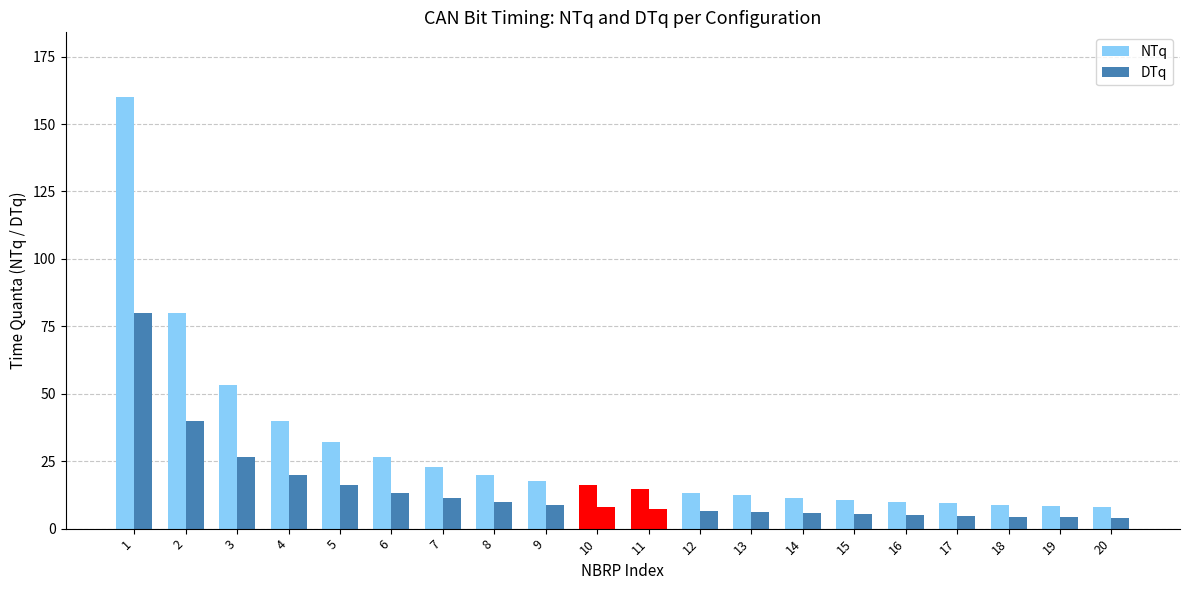

How many data points does each series have?

20